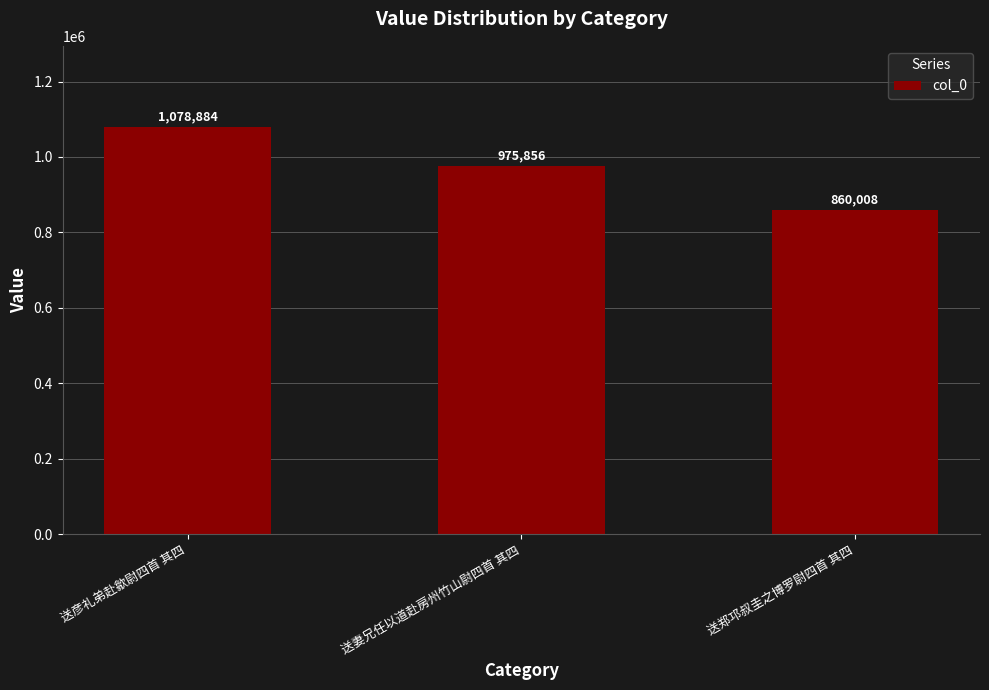

What is the difference between the maximum and minimum values?

218876